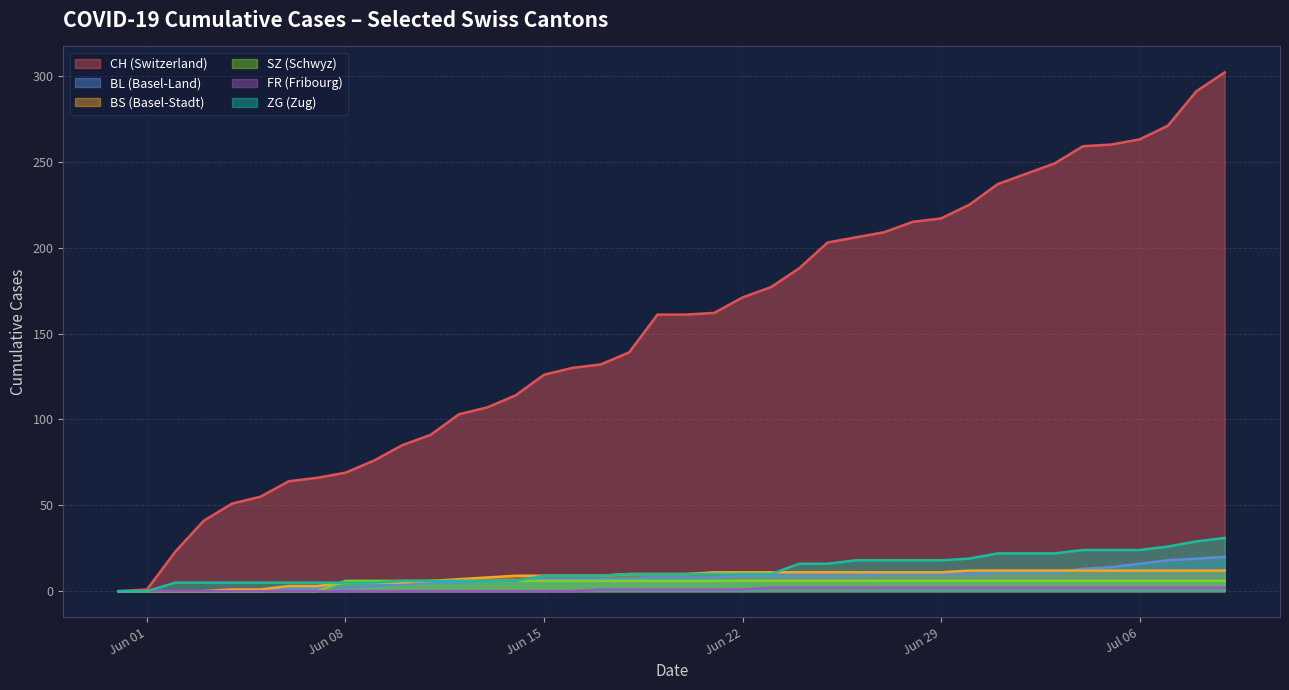

Which series changed the most between 2020-05-31 and 2020-07-05?

CH